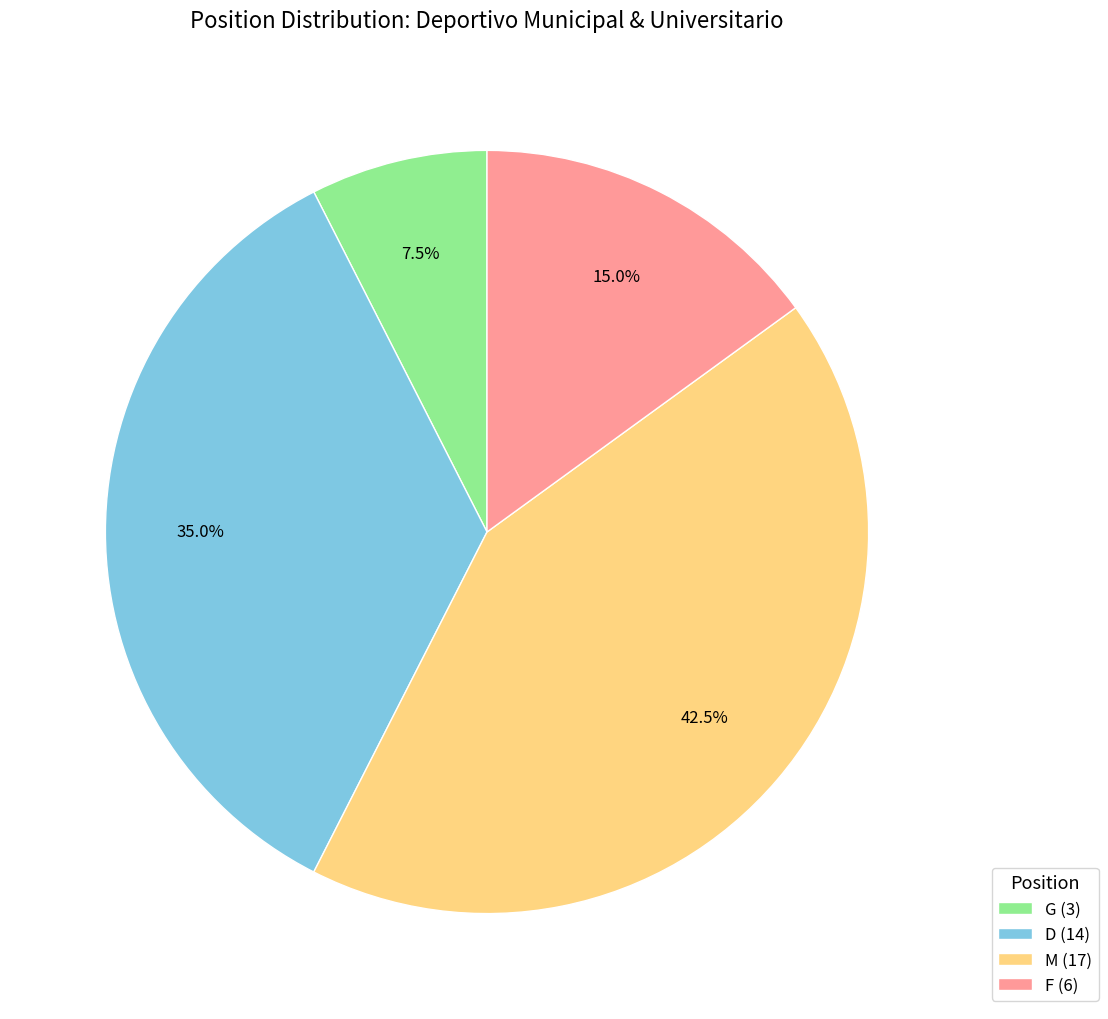

The G slice represents 15% of the pie. True or false?

False